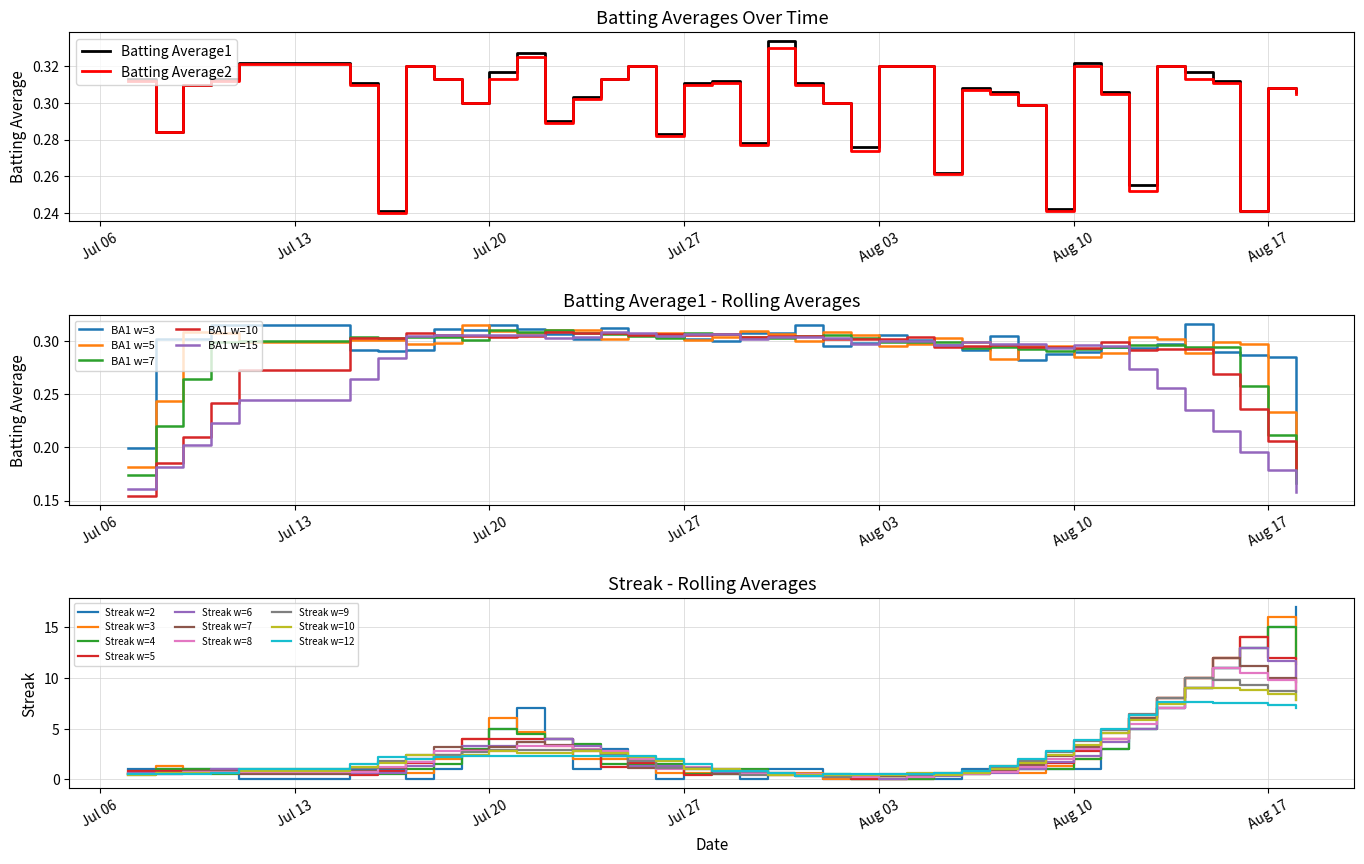

How many Batting Average1 values are between 0 and 1?

40